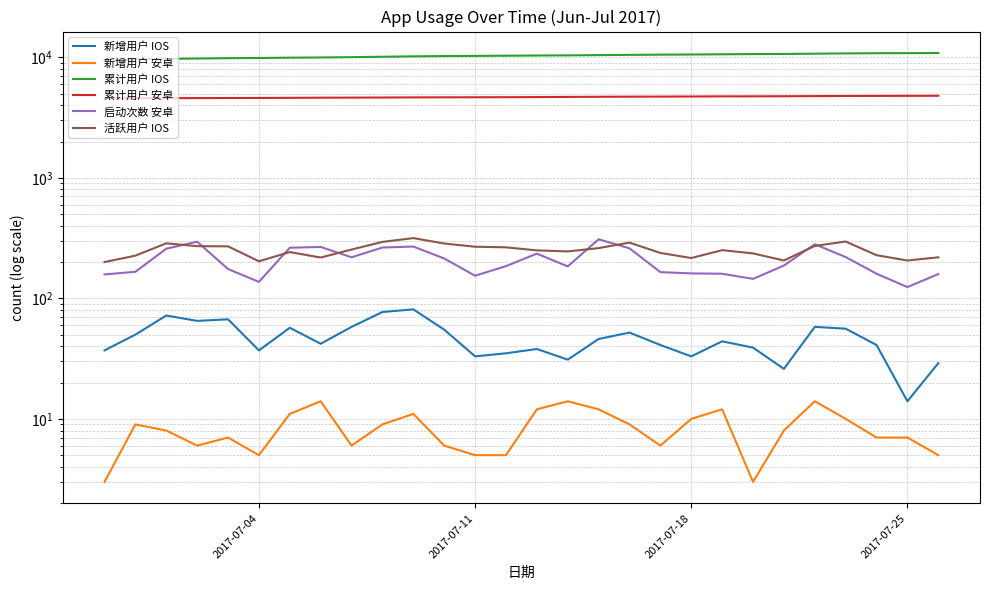

What is the difference between the second highest and second lowest values in the 累计用户 IOS series?

1198